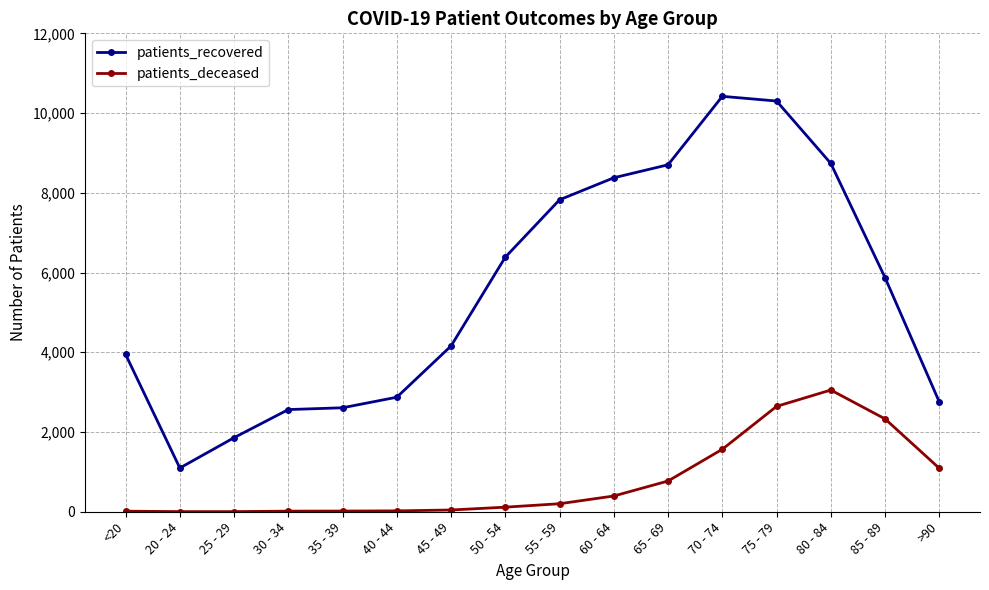

True or false: patients_deceased and patients_recovered intersect in this chart.

False